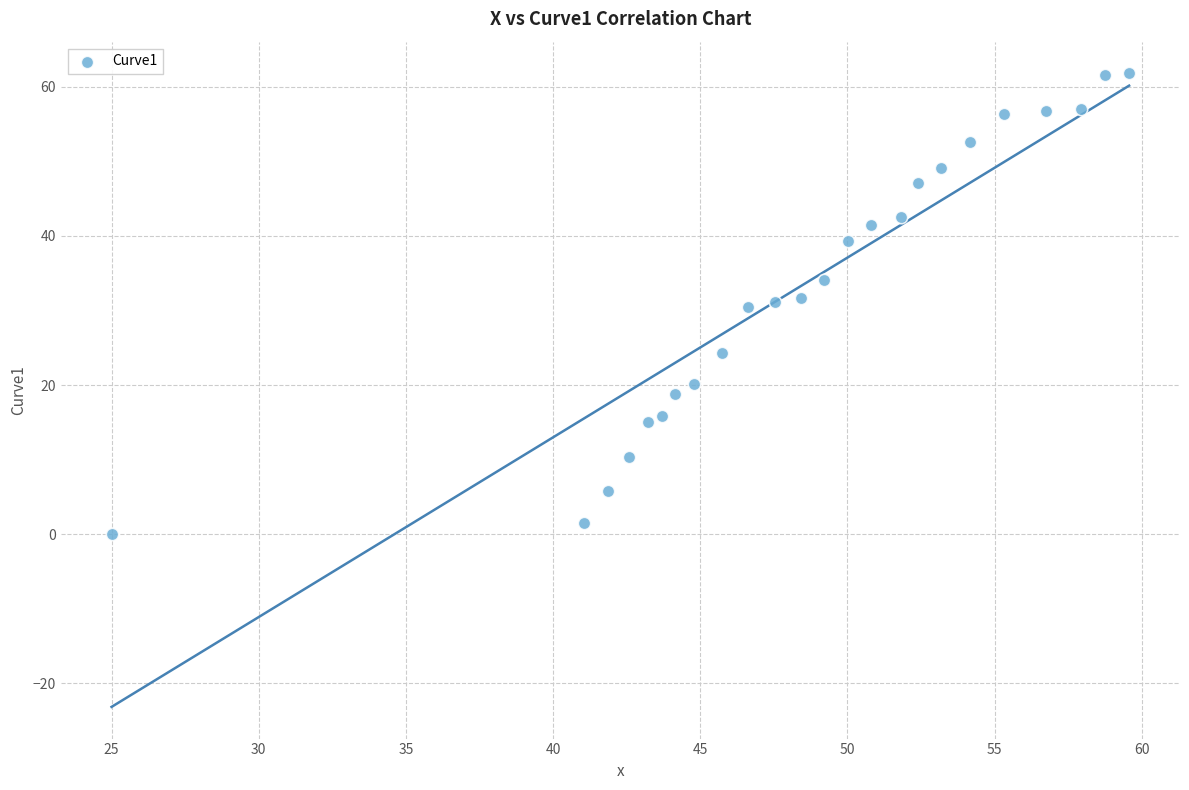

What is the range of Y values (max minus min)?

61.8